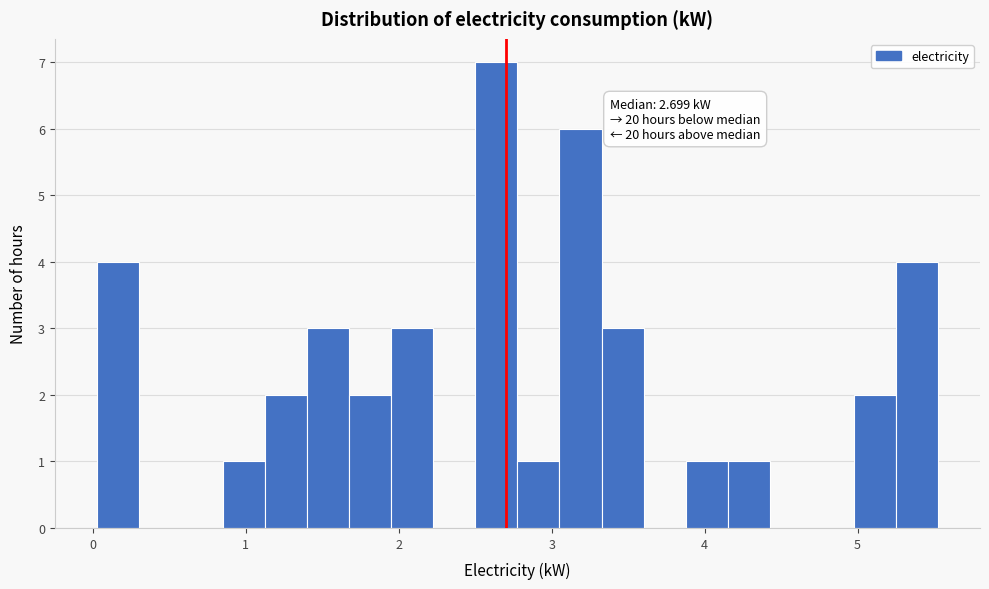

Read against the x-axis, roughly where is the centre of the tallest bar?

2.6